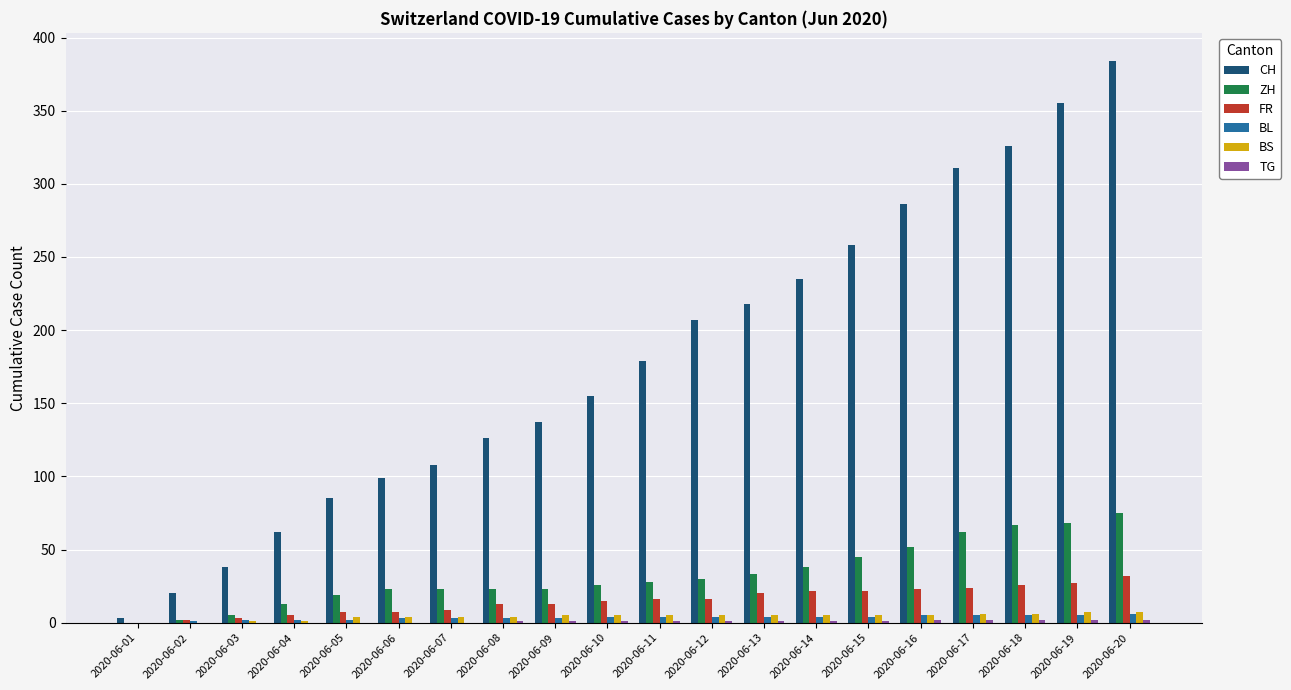

Is the value of ZH at 2020-06-12 greater than the value of FR at 2020-06-15?

Yes